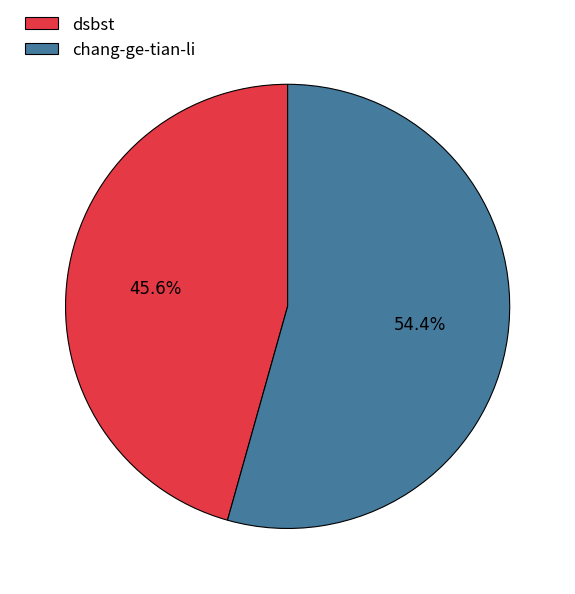

What is the smallest slice in the pie chart?

dsbst